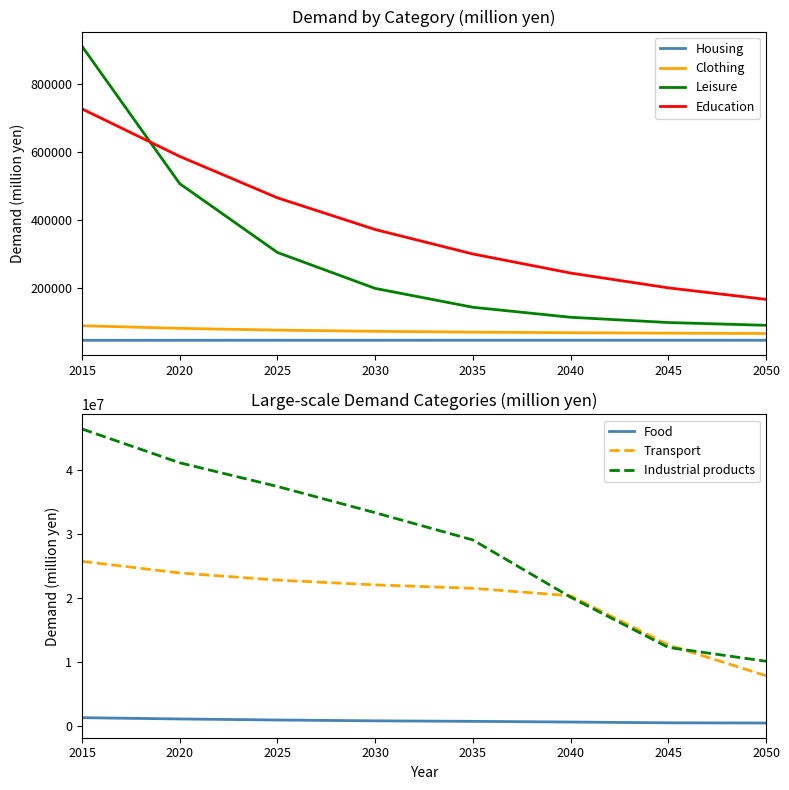

Which series has the largest total across all categories?

Transport